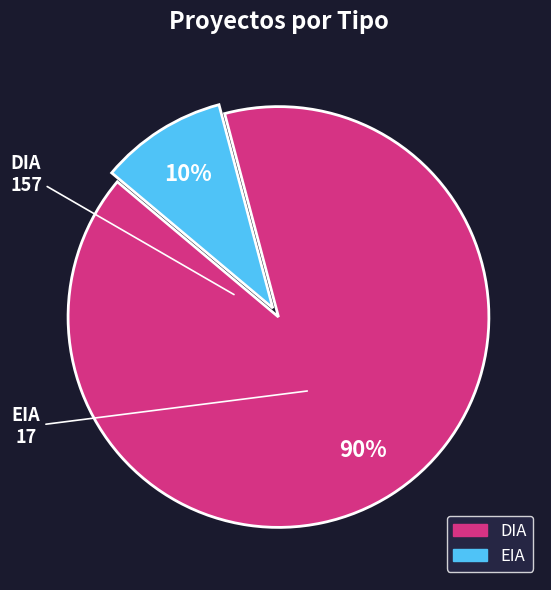

The DIA slice represents 90% of the pie. True or false?

True